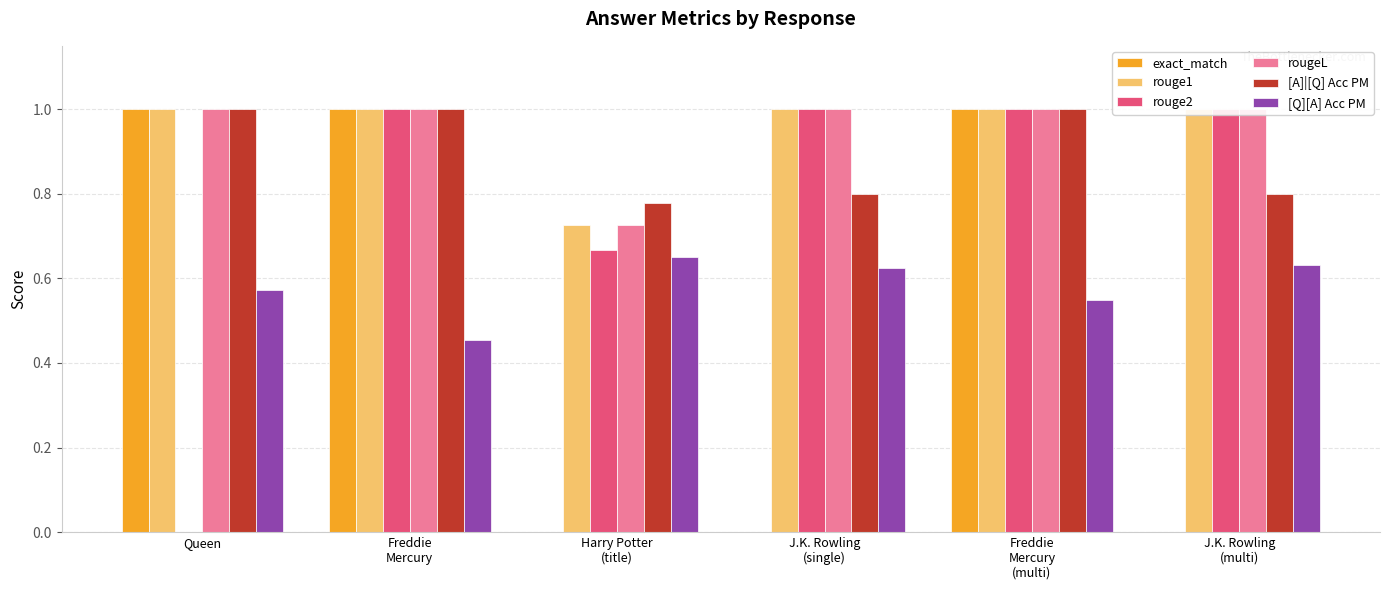

What are all the series names shown in the legend?

exact_match, rouge1, rouge2, rougeL, [A]|[Q] Acc PM, [Q][A] Acc PM